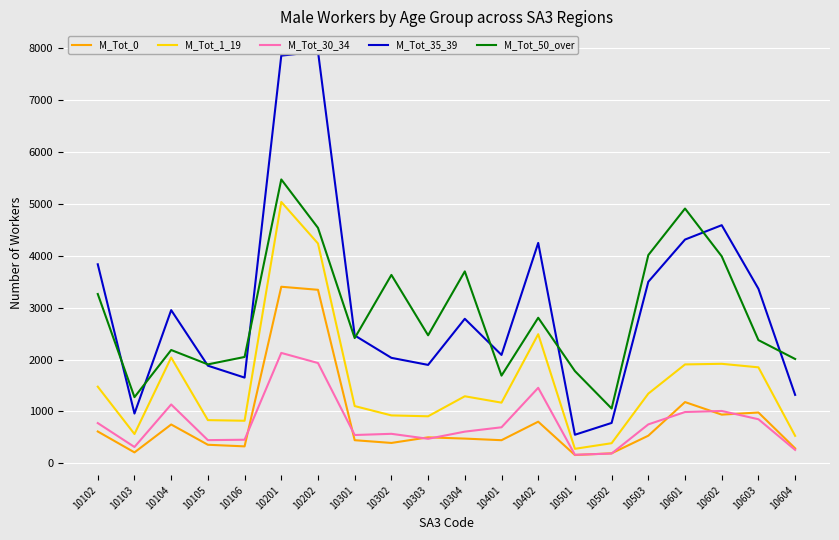

The value of M_Tot_50_over at 10105 is 2883. True or false?

False